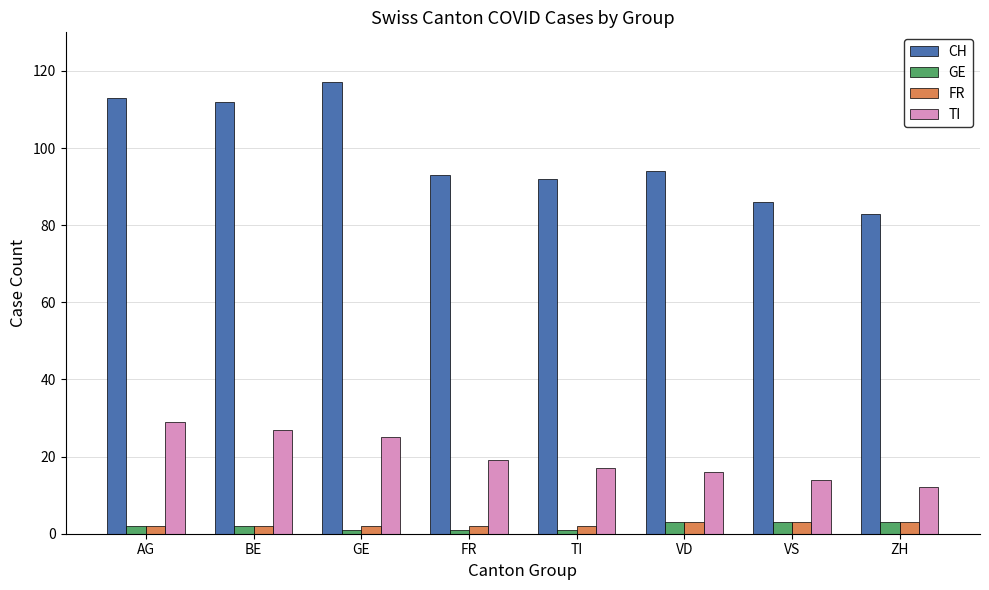

What is the difference between the second highest and second lowest values in the FR series?

1